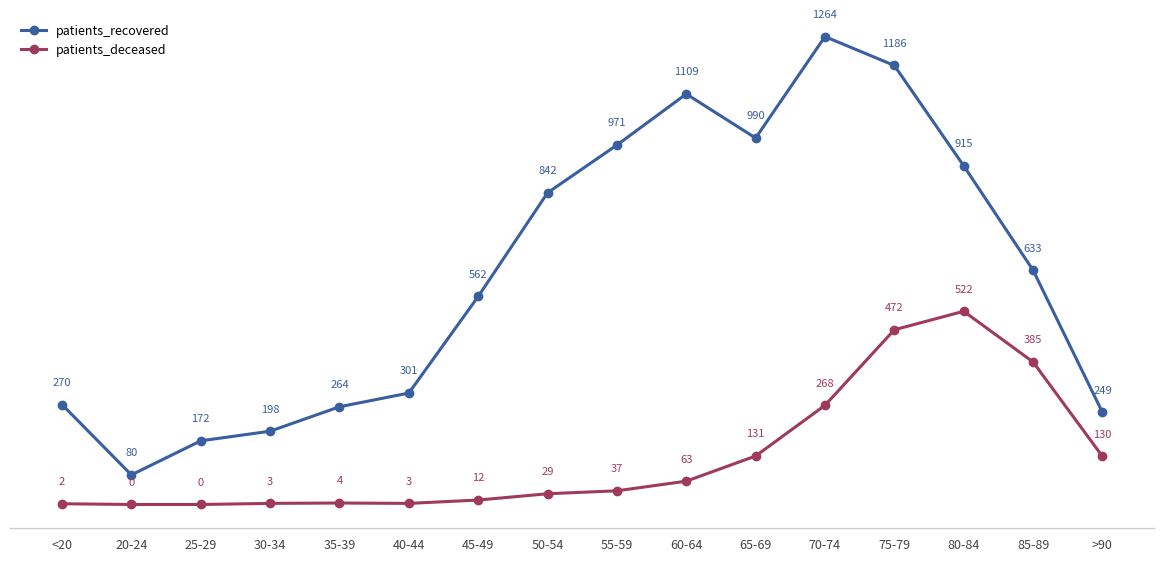

Where does the patients_recovered series first go above 633?

50-54